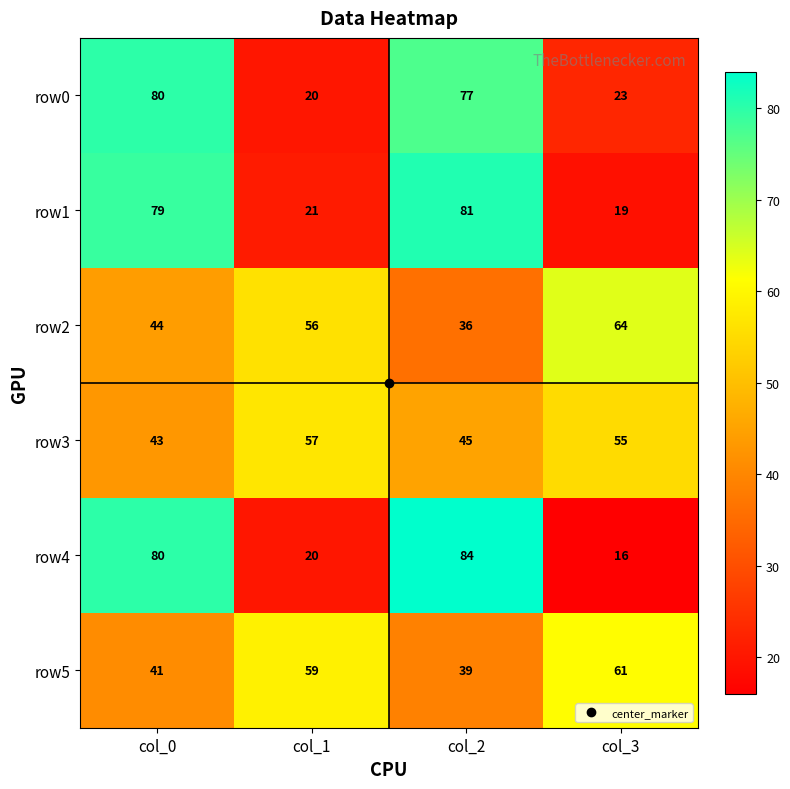

Where is row2 nearest to the value 50?

col_0